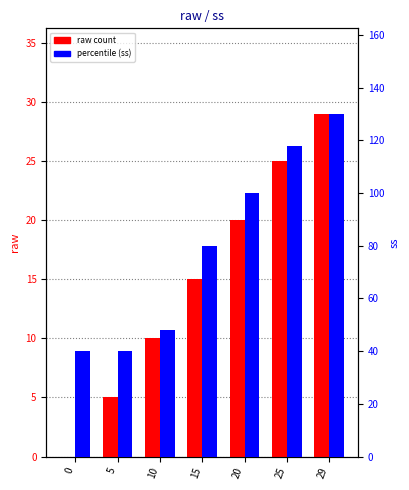

The value of percentile (ss) at 5 is 40. True or false?

True